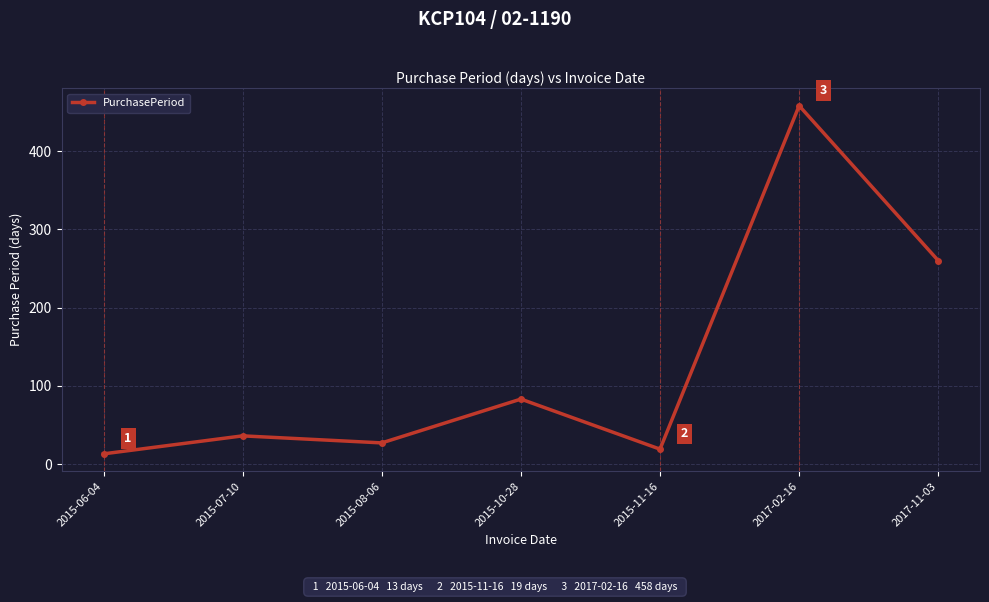

What position from the right is 2015-11-16?

3